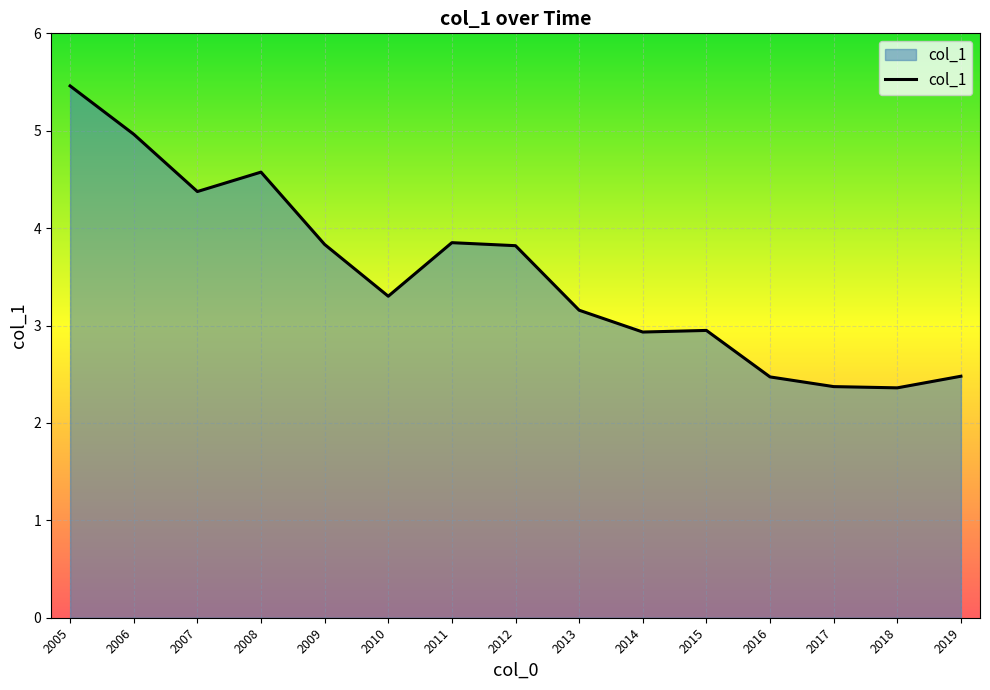

What is the change in value from 2005 to 2006?

-0.5